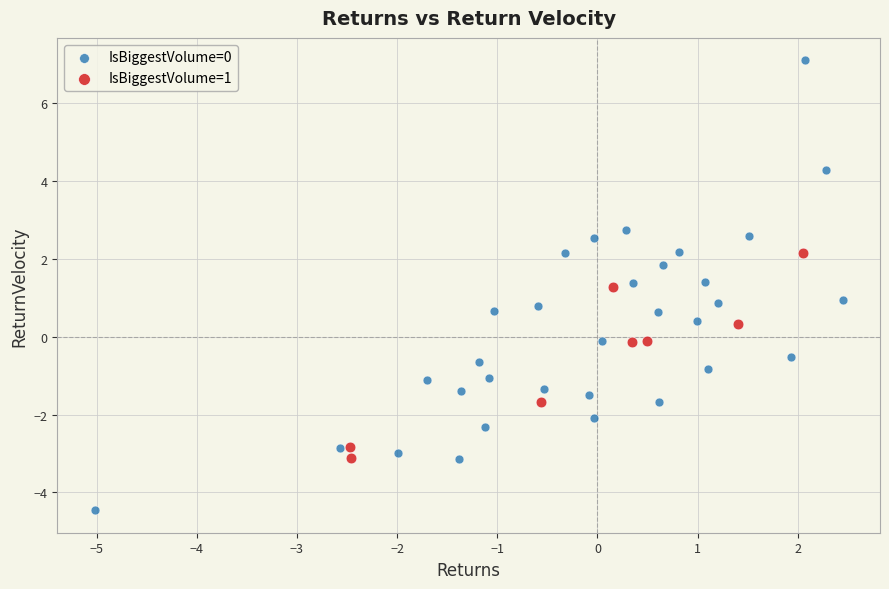

Which series has the widest spread of Y values?

IsBiggestVolume=0